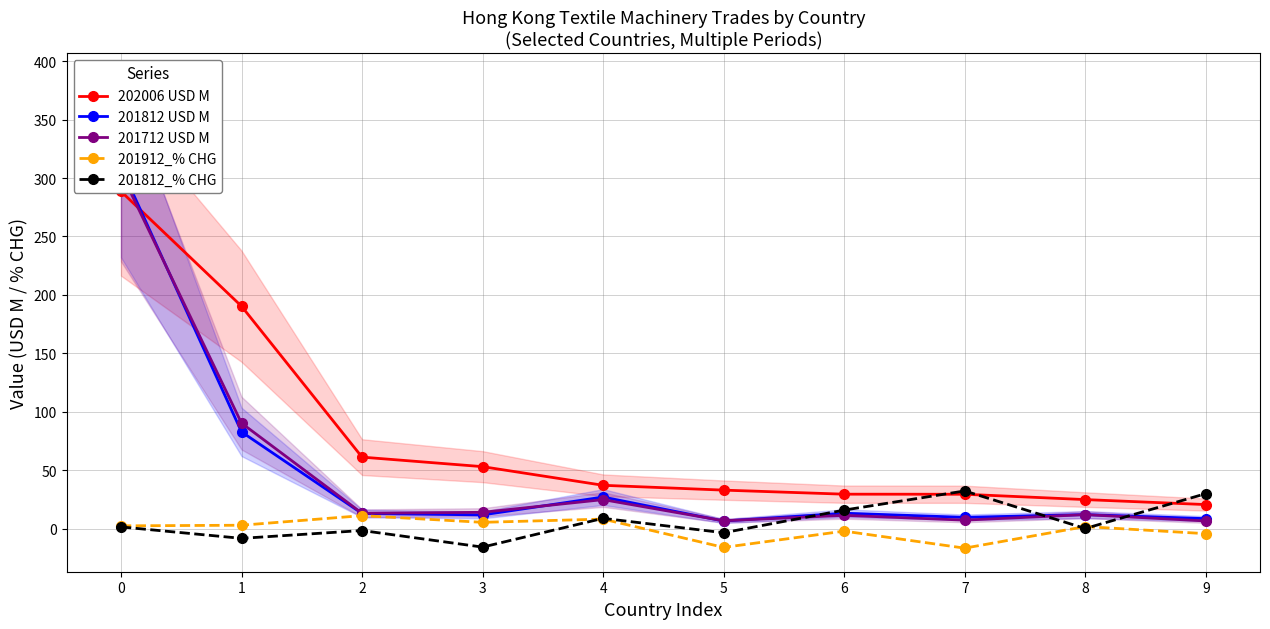

What is the sum of all 202006 USD M values?

767.9